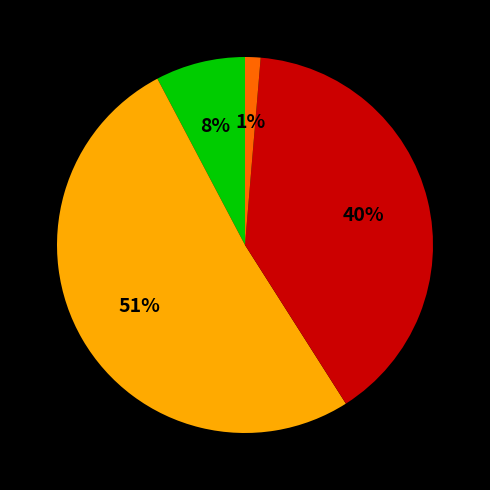

To the nearest percent, what is the average slice percentage?

25%